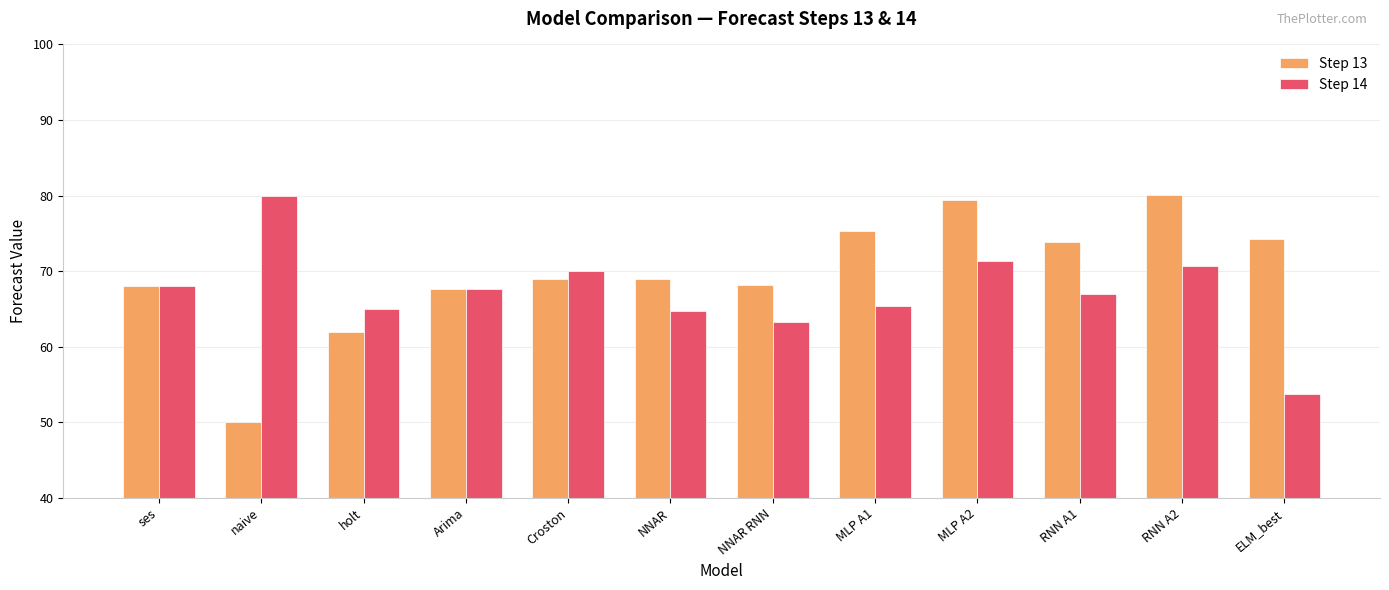

Which category has the lowest value across all series?

naive